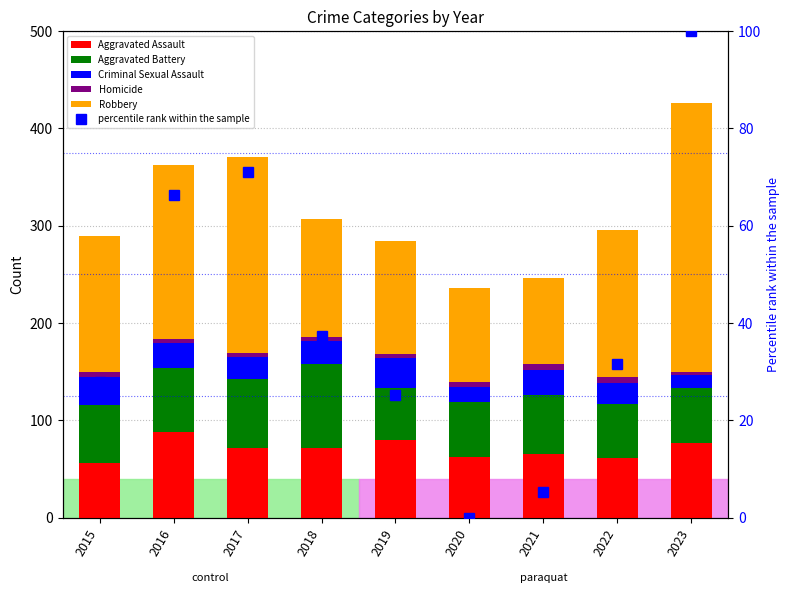

True or false: Criminal Sexual Assault has a value of 22.0 at 2017.

True